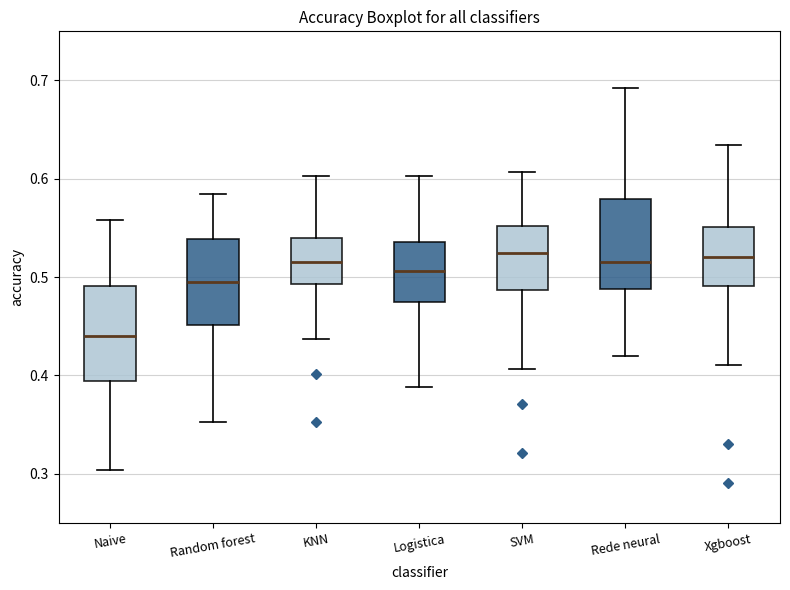

Reading left to right, transcribe this box plot: for each box, give where its median line is, the range the box spans, and where its two whiskers end, as read against the y-axis. The values are not printed on the chart, so give them approximately, as read against the axis.

Naive: median 0.44, box 0.39 to 0.49, whiskers 0.30 to 0.56
Random forest: median 0.50, box 0.45 to 0.54, whiskers 0.35 to 0.58
KNN: median 0.52, box 0.49 to 0.54, whiskers 0.44 to 0.60
Logistica: median 0.51, box 0.47 to 0.54, whiskers 0.39 to 0.60
SVM: median 0.52, box 0.49 to 0.55, whiskers 0.41 to 0.61
Rede neural: median 0.52, box 0.49 to 0.58, whiskers 0.42 to 0.69
Xgboost: median 0.52, box 0.49 to 0.55, whiskers 0.41 to 0.63